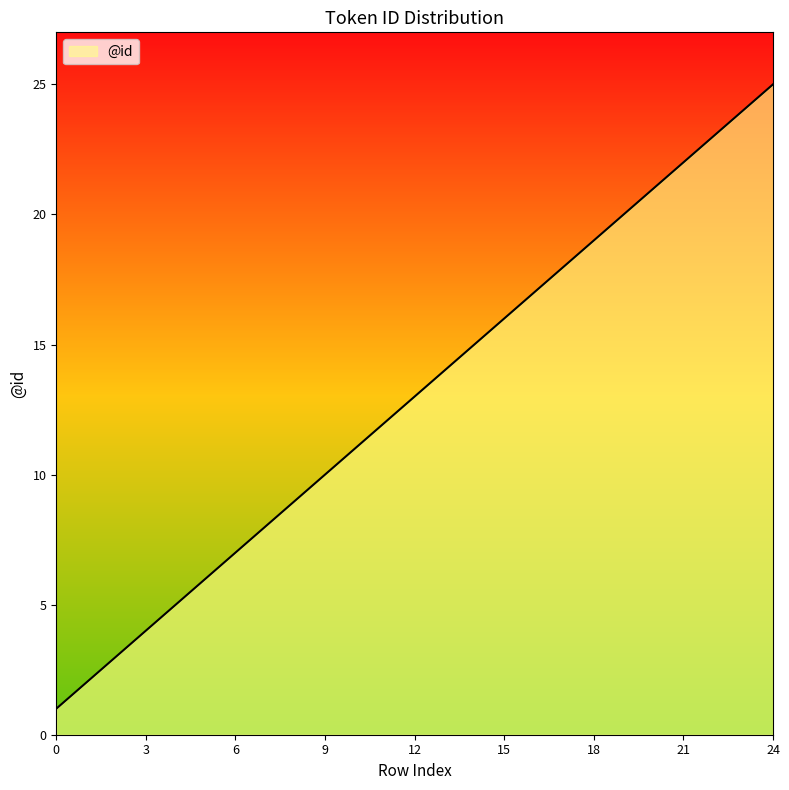

How many lines are shown in the chart?

1